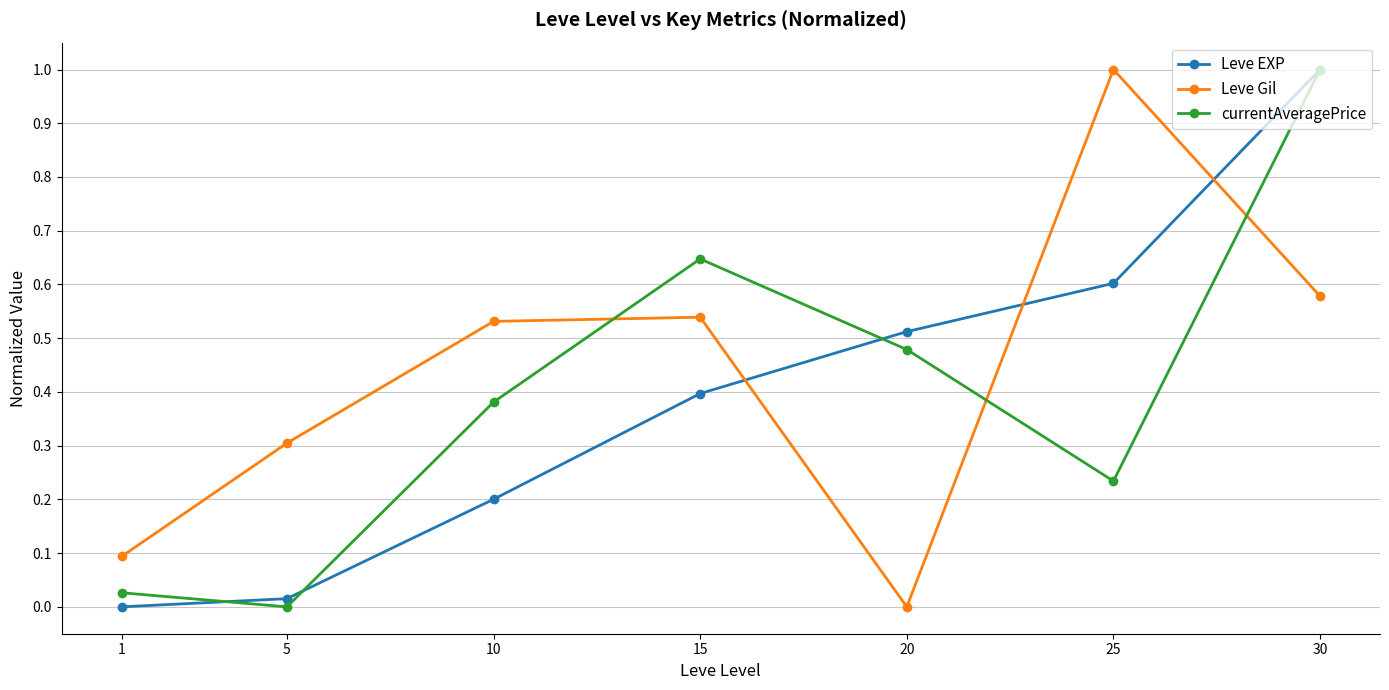

What is the sum of the currentAveragePrice values at 20 and 25?

0.7